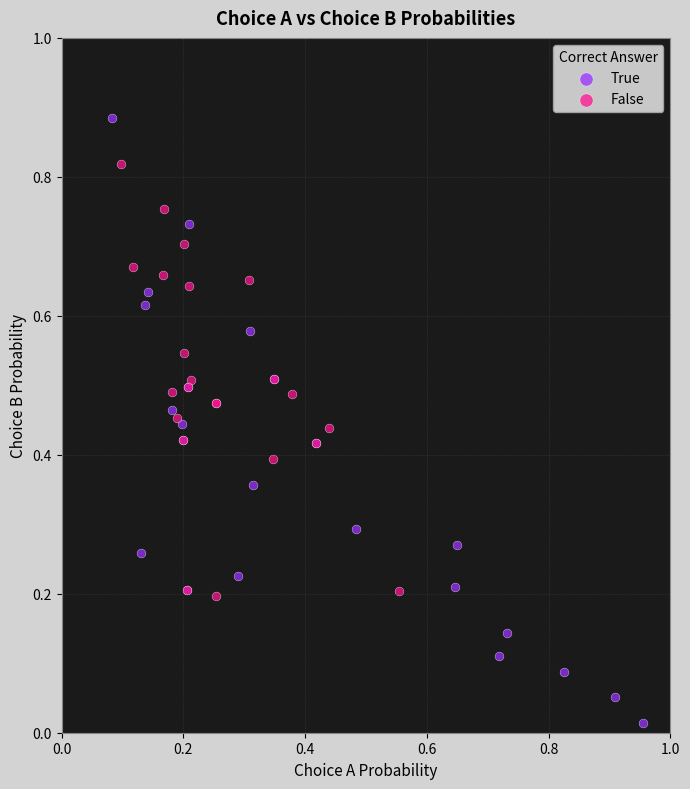

Which series contains the lowest Y value?

True